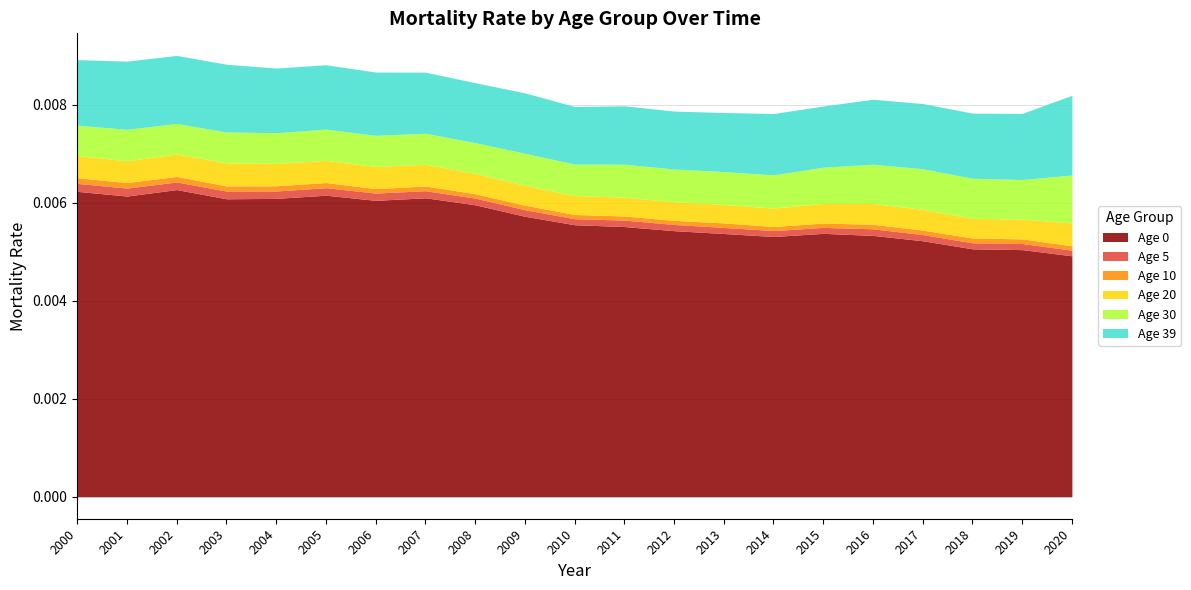

List the labels in order of Age 39 value, smallest first.

2010, 2012, 2011, 2013, 2008, 2009, 2007, 2015, 2014, 2006, 2005, 2004, 2016, 2018, 2017, 2000, 2019, 2003, 2002, 2001, 2020